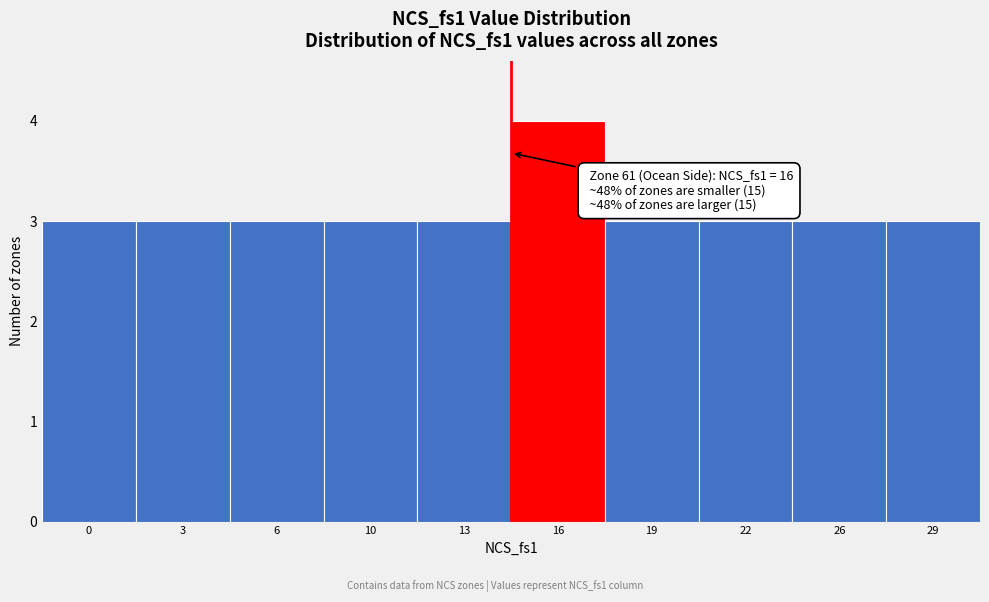

Reading right to left, what are all the values shown in this chart?

3	3	3	3	4	3	3	3	3	3